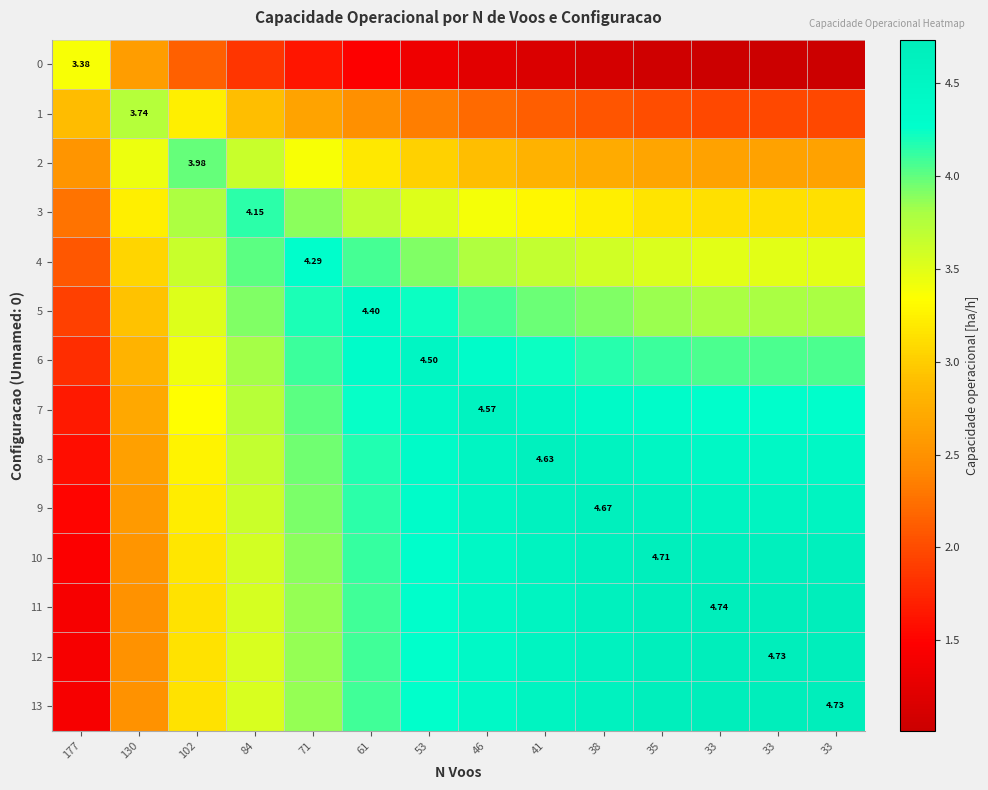

List the series in order of their peak value, lowest first.

0, 1, 2, 3, 4, 5, 6, 7, 8, 9, 10, 13, 12, 11